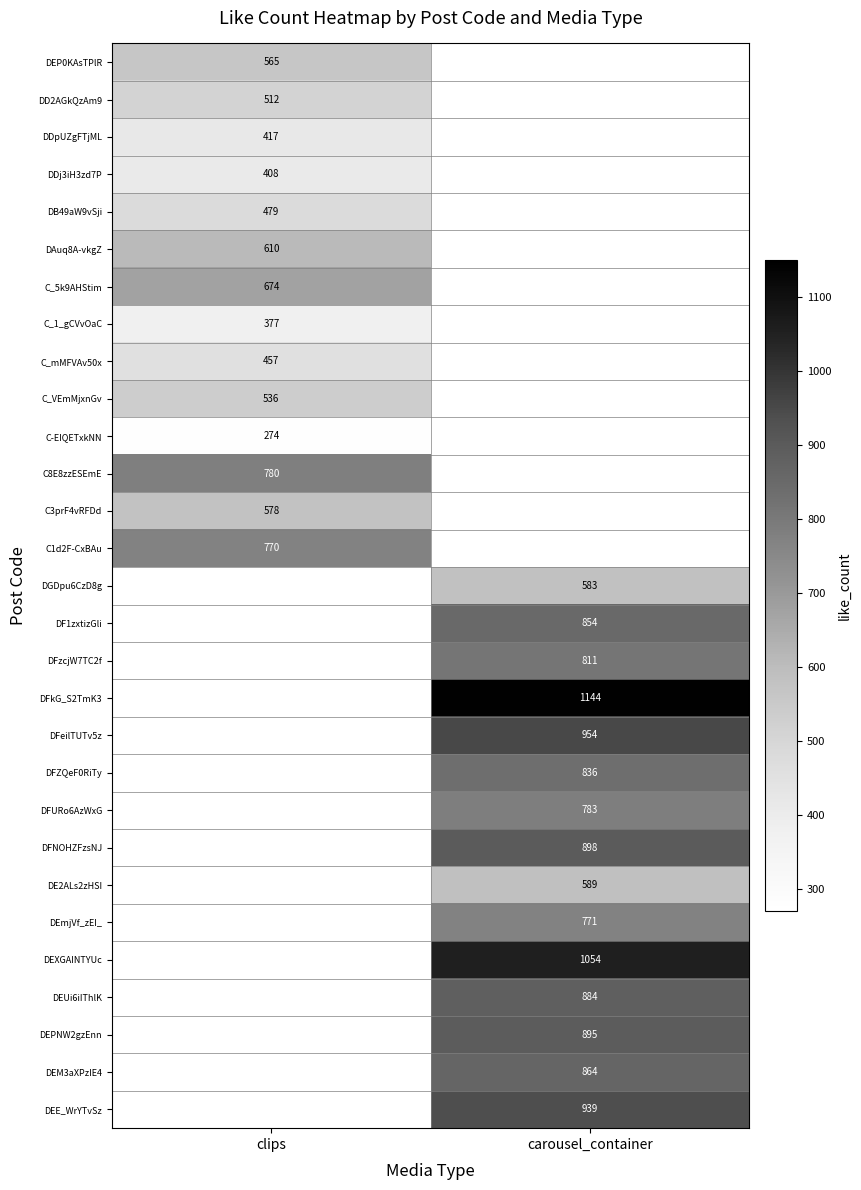

Is it true that DD2AGkQzAm9 equals 512 at clips?

True